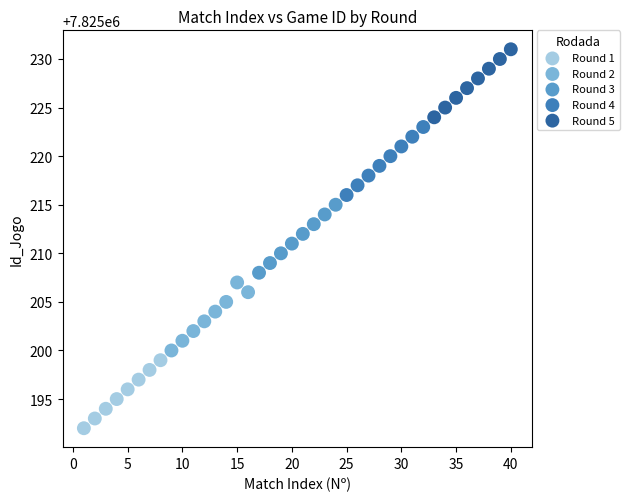

What are all the series names shown in the legend?

Round 1, Round 2, Round 3, Round 4, Round 5